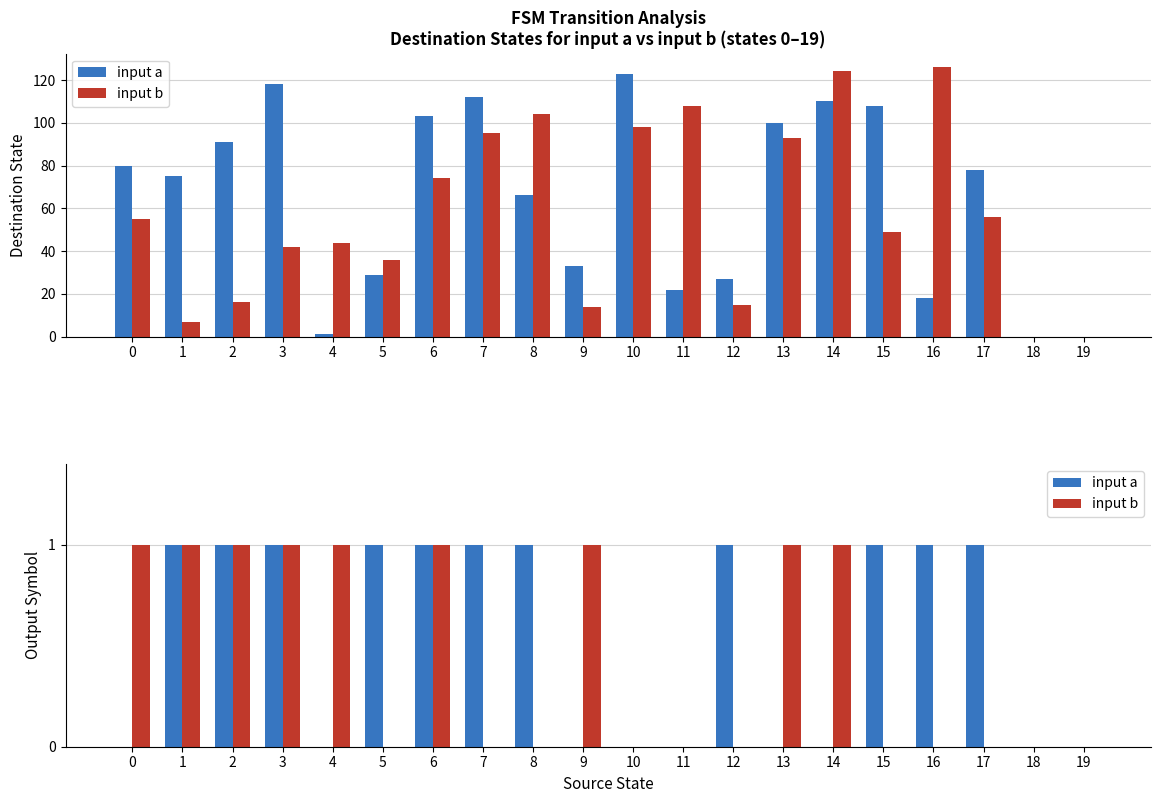

At how many categories does at least one series exceed 0?

16